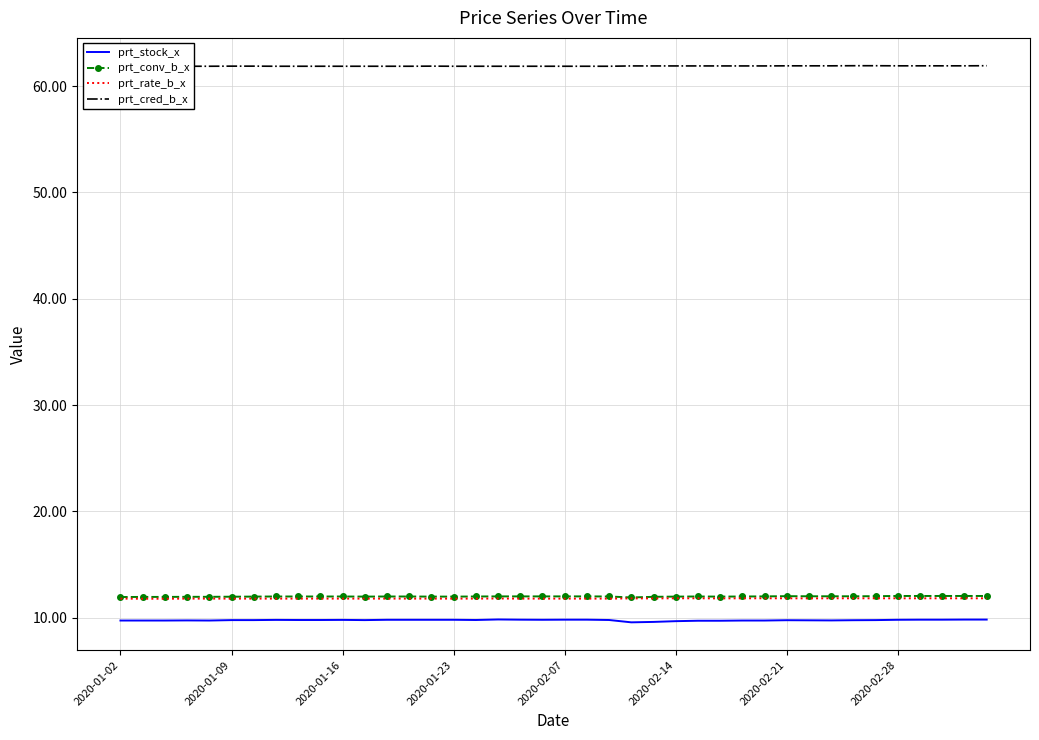

Which has a higher value, 22 or 21?

21